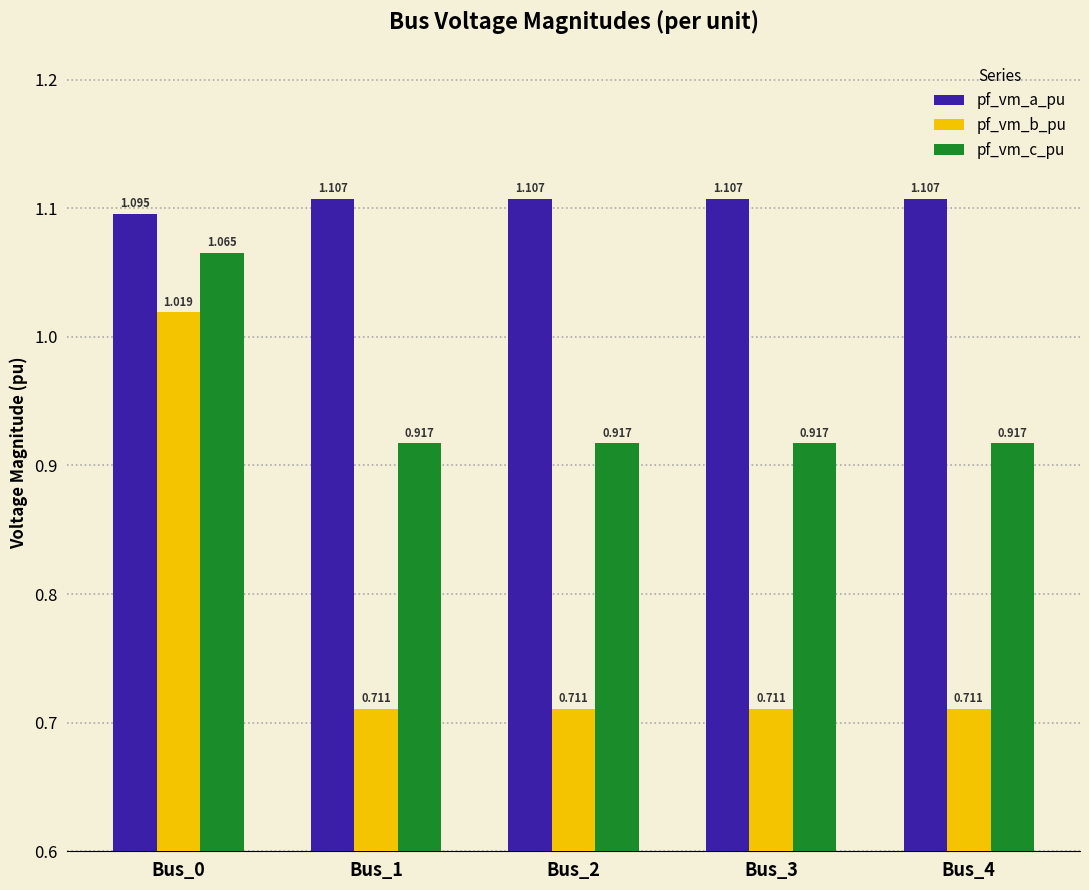

Count the number of categories in the chart.

5